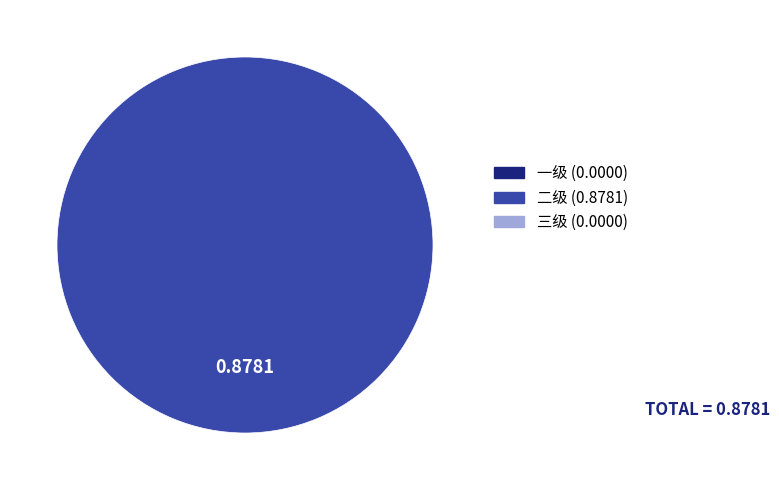

Is there a majority slice in this chart?

Yes